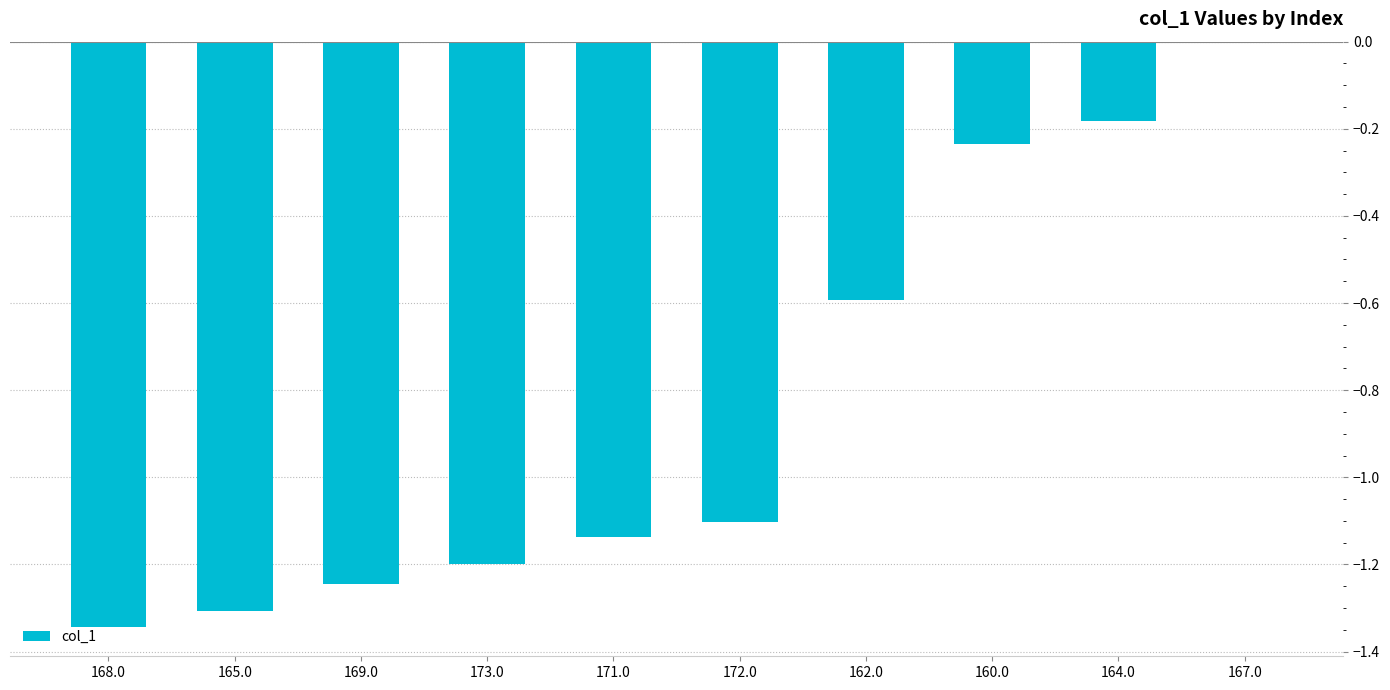

What is the sum of the values at 168.0 and 172.0?

-2.4